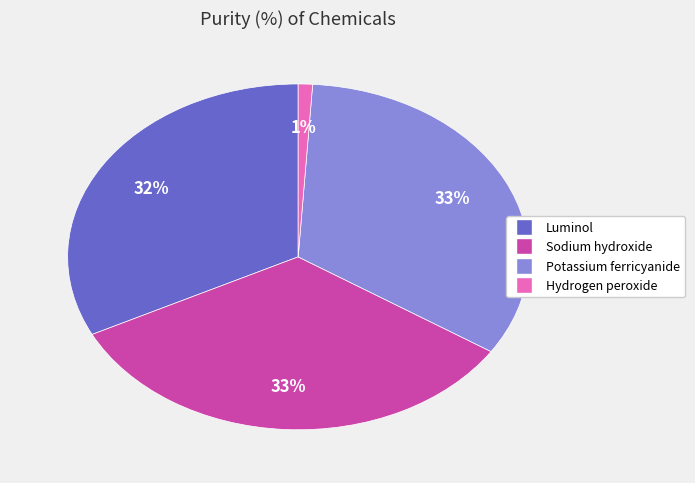

Do Sodium hydroxide and Potassium ferricyanide together represent more than half of the pie?

Yes